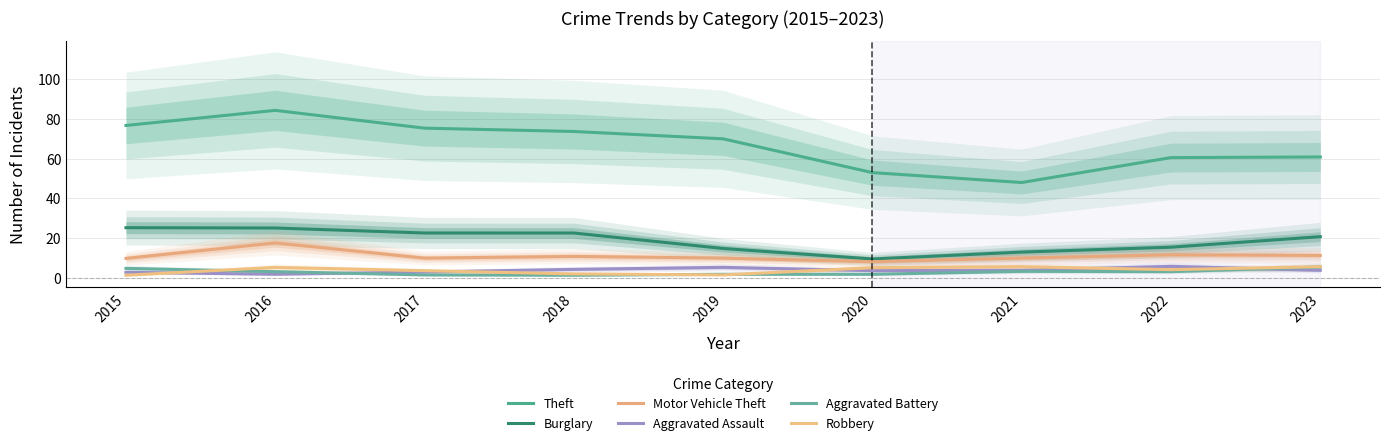

True or false: Theft and Burglary intersect in this chart.

False